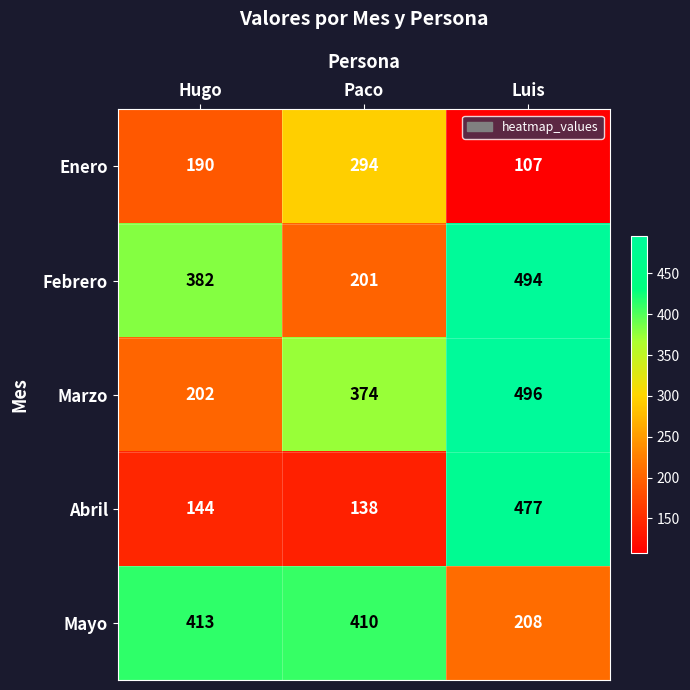

The Mayo series shows 46 at Luis. True or false?

False